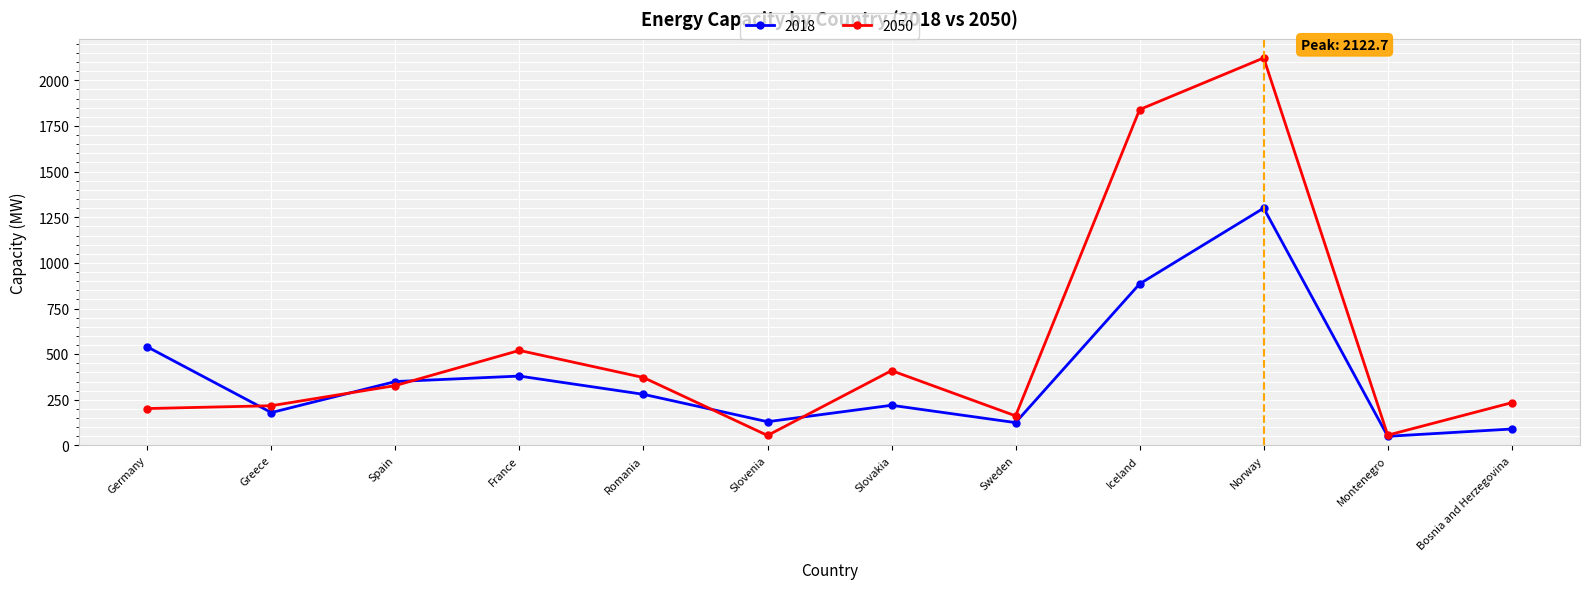

Rank the series by their maximum value, from lowest to highest.

2018, 2050